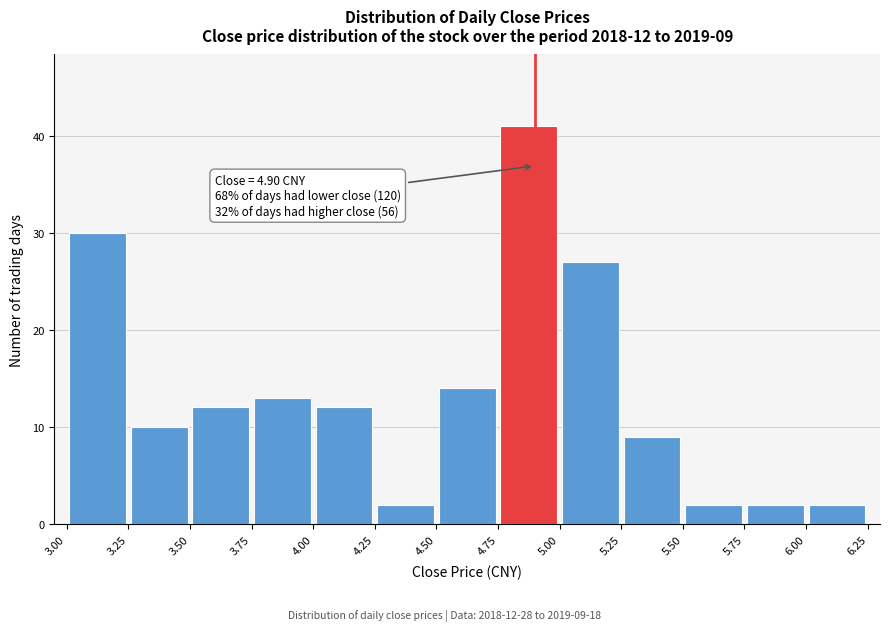

Over which range of the x-axis is the bar tallest?

4.75 to 5.00